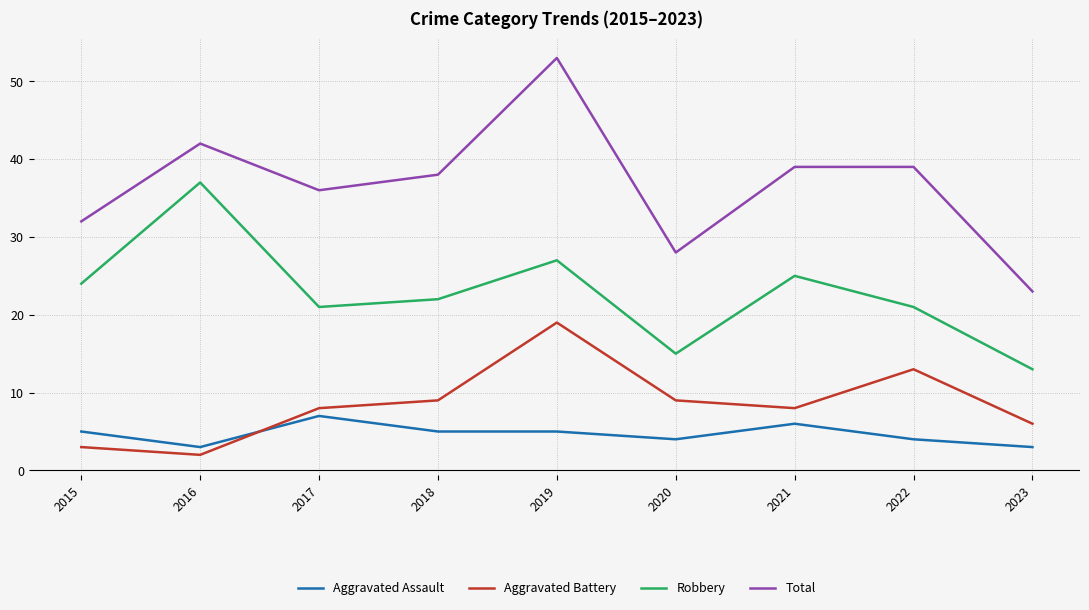

What is the total value across all series at 2023?

45